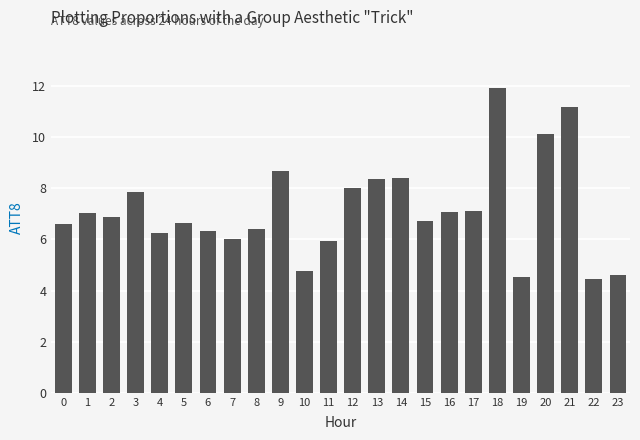

The chart shows a value of 5.9 at 11. True or false?

True